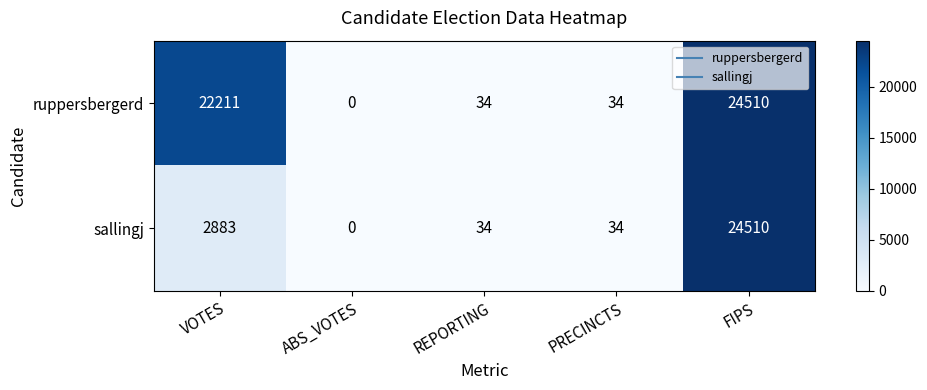

What is the difference between the maximum and minimum values in the sallingj series?

24510